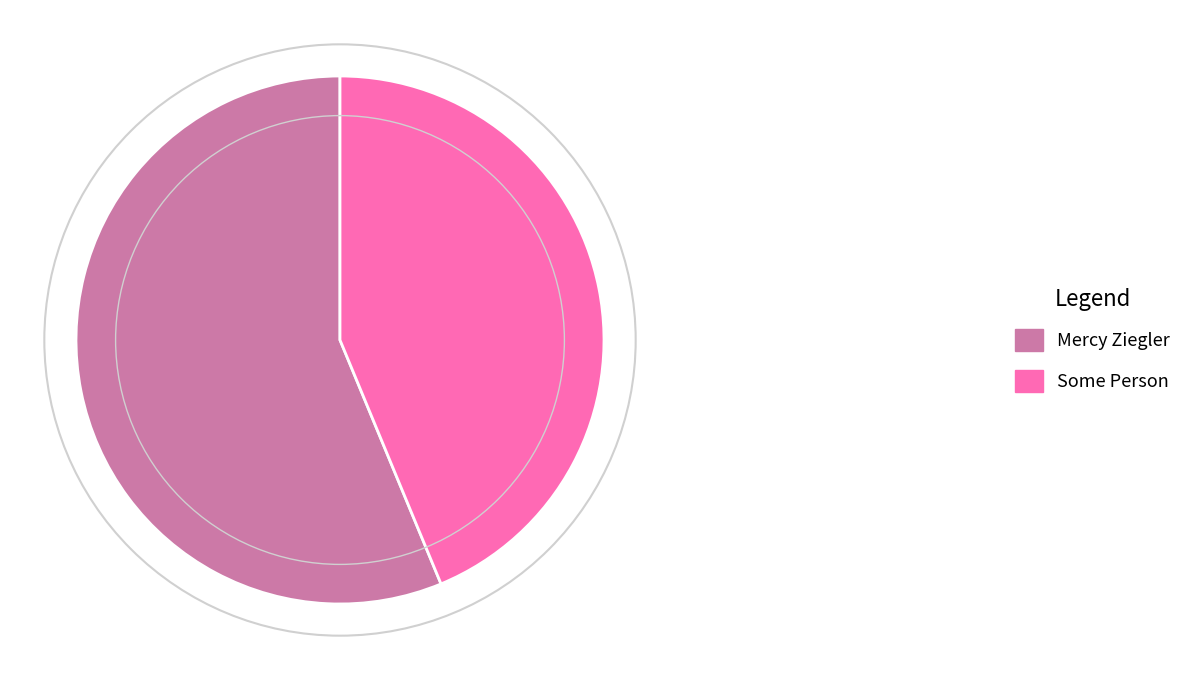

What is the change in value from Mercy Ziegler to Some Person?

-200